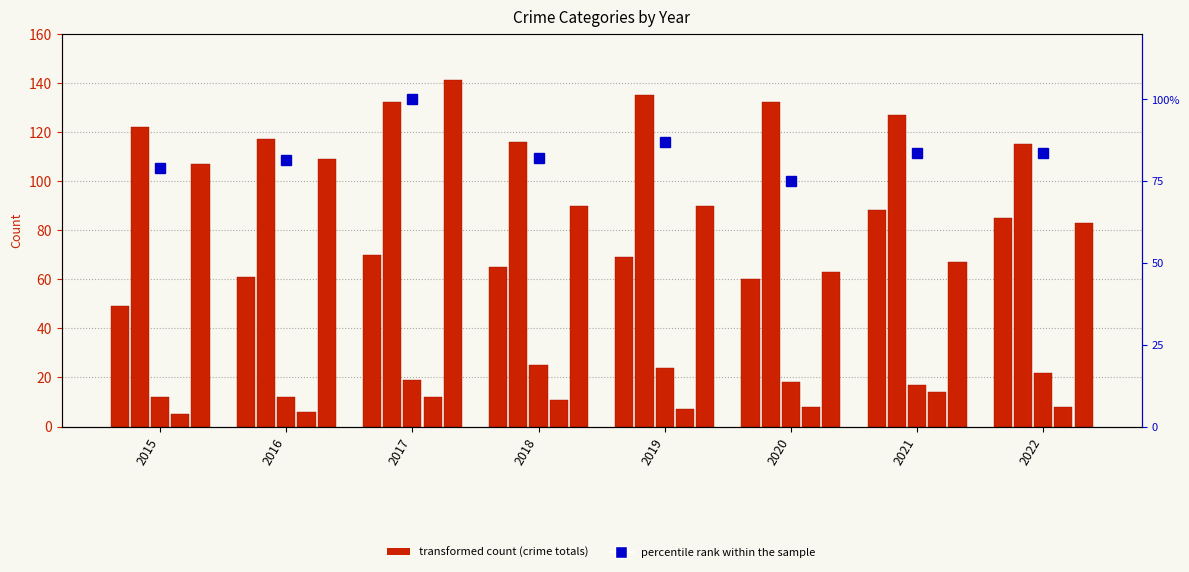

Reading left to right, transcribe all the data shown in this chart.

Aggravated Assault: 49.0	61.0	70.0	65.0	69.0	60.0	88.0	85.0
Aggravated Battery: 122.0	117.0	132.0	116.0	135.0	132.0	127.0	115.0
Criminal Sexual Assault: 12.0	12.0	19.0	25.0	24.0	18.0	17.0	22.0
Homicide: 5.0	6.0	12.0	11.0	7.0	8.0	14.0	8.0
Robbery: 107.0	109.0	141.0	90.0	90.0	63.0	67.0	83.0
percentile rank within the sample: 78.9	81.6	100.0	82.1	86.9	75.1	83.7	83.7